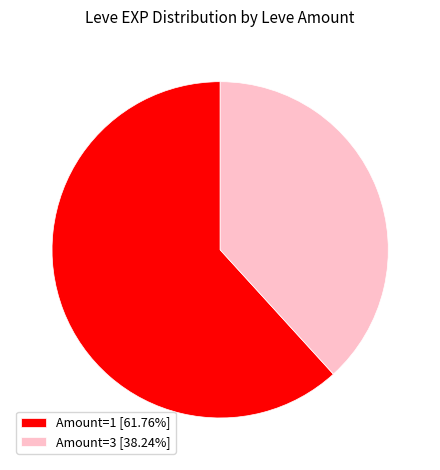

What is the ratio of the value at Amount=3 [38.24%] to the value at Amount=1 [61.76%]?

0.6